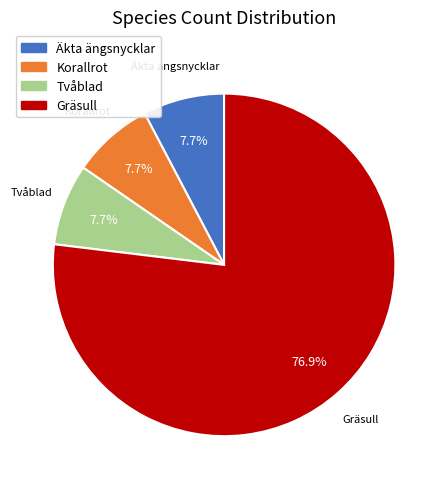

Does Gräsull account for over 50% of the chart?

Yes